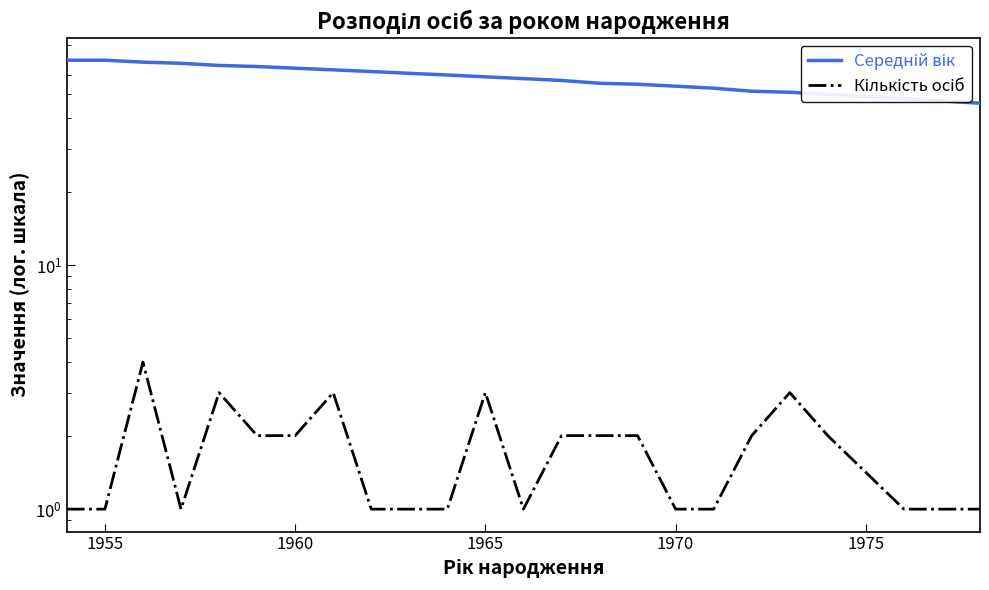

What is the sum of all Кількість осіб values?

40.0